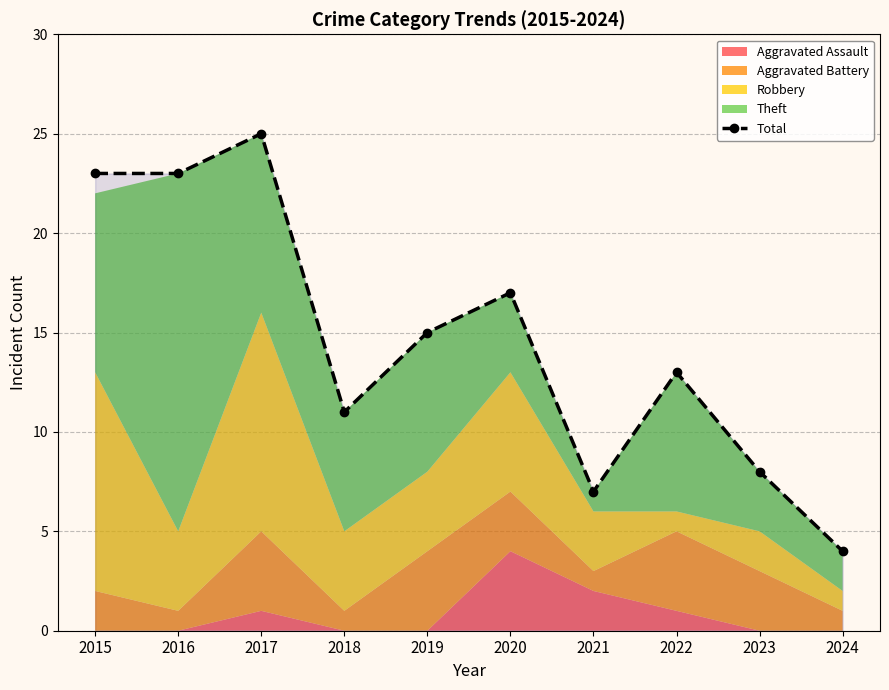

Rank the categories by value from lowest to highest.

2024, 2021, 2023, 2018, 2022, 2019, 2020, 2015, 2016, 2017